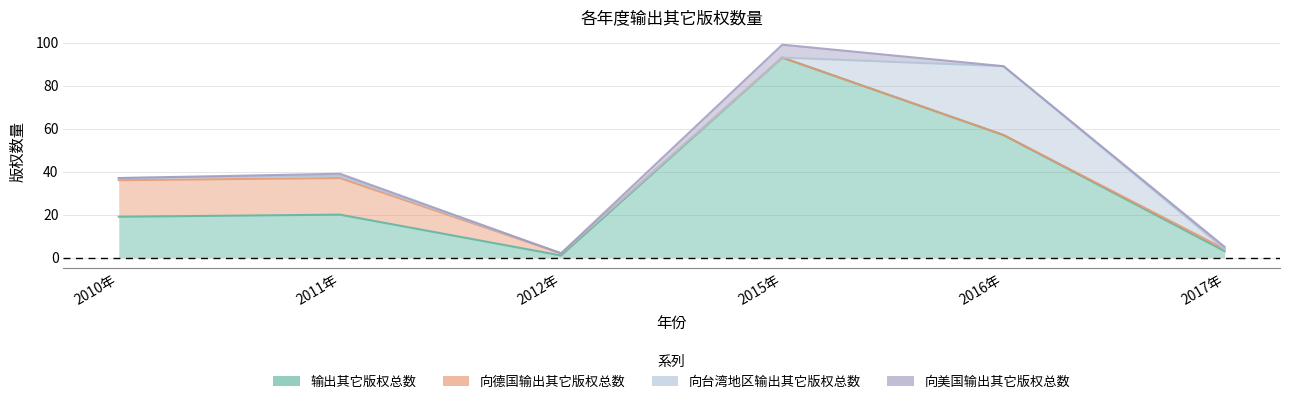

What is the average value of the 输出其它版权总数 series?

32